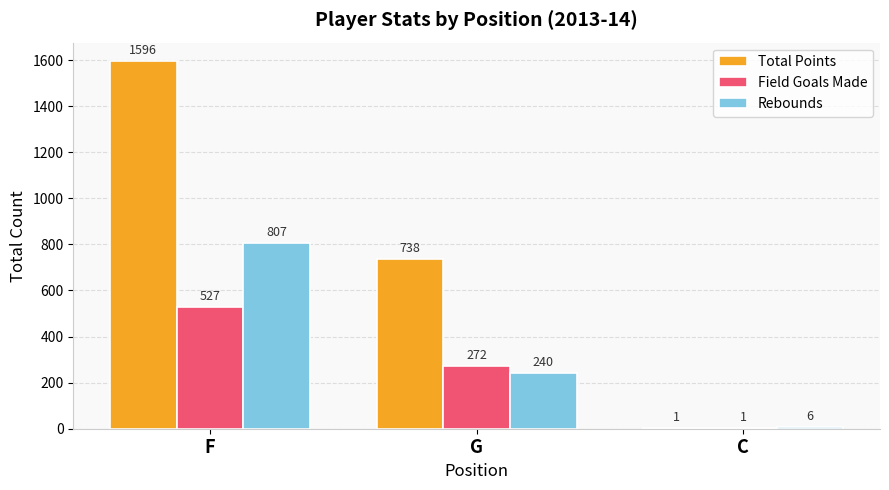

At which label is Total Points closest to 798?

G